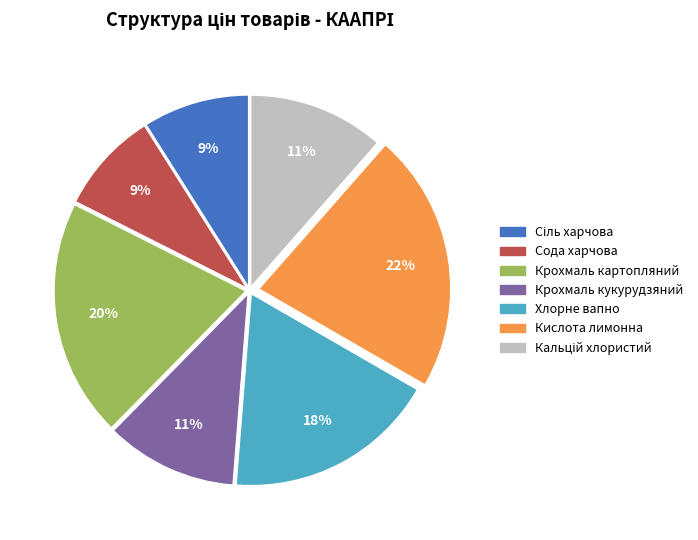

How many segments does this pie chart have?

7